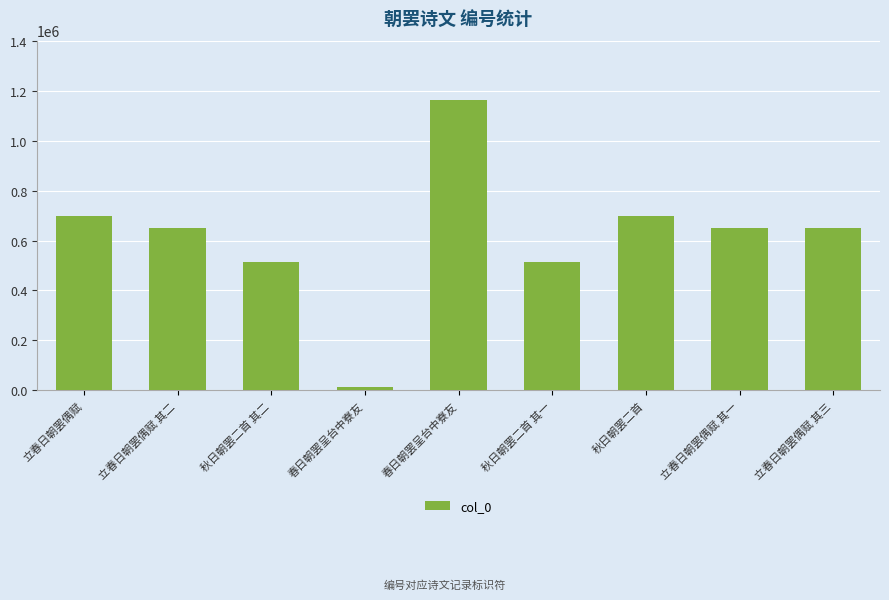

How many data points does each series have?

9